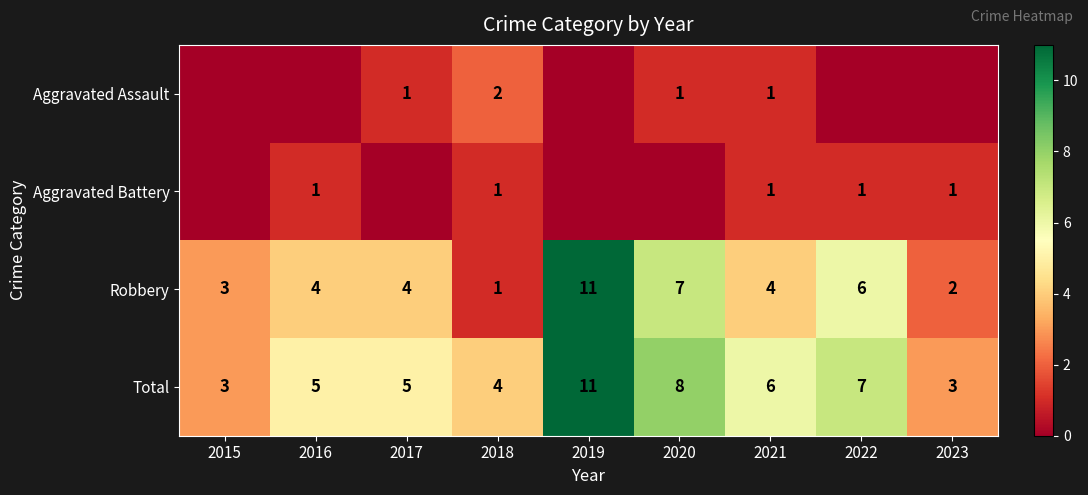

What is the total value across all series at 2017?

10